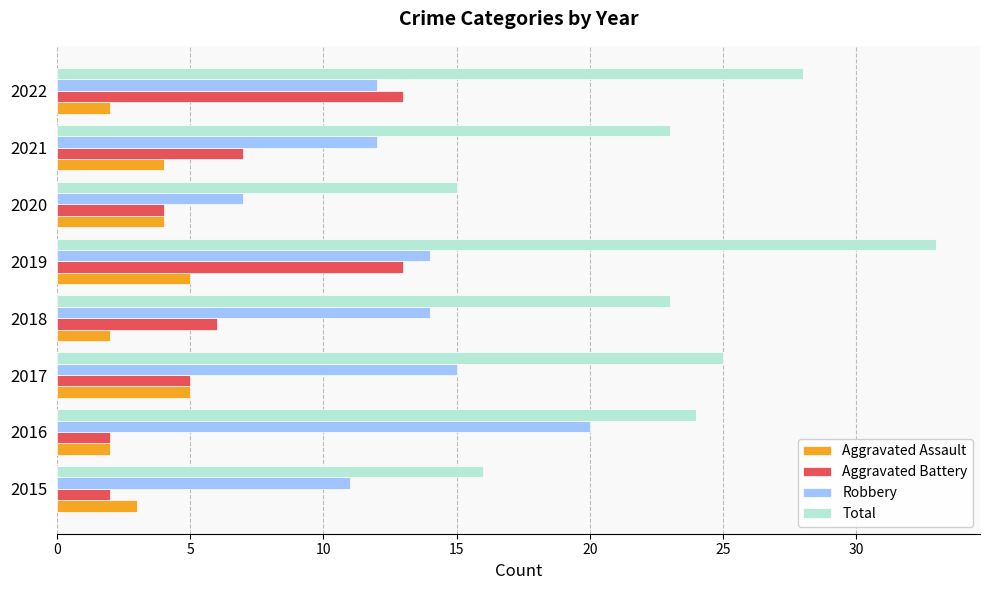

Count the number of data series in this chart.

4